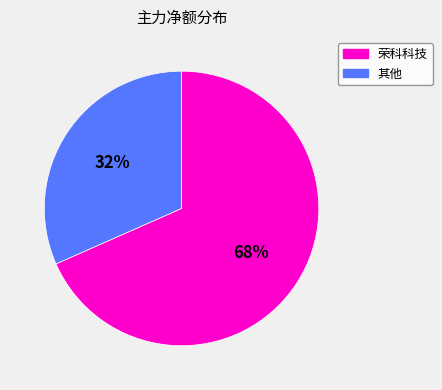

To the nearest percent, what is the average slice percentage?

50%